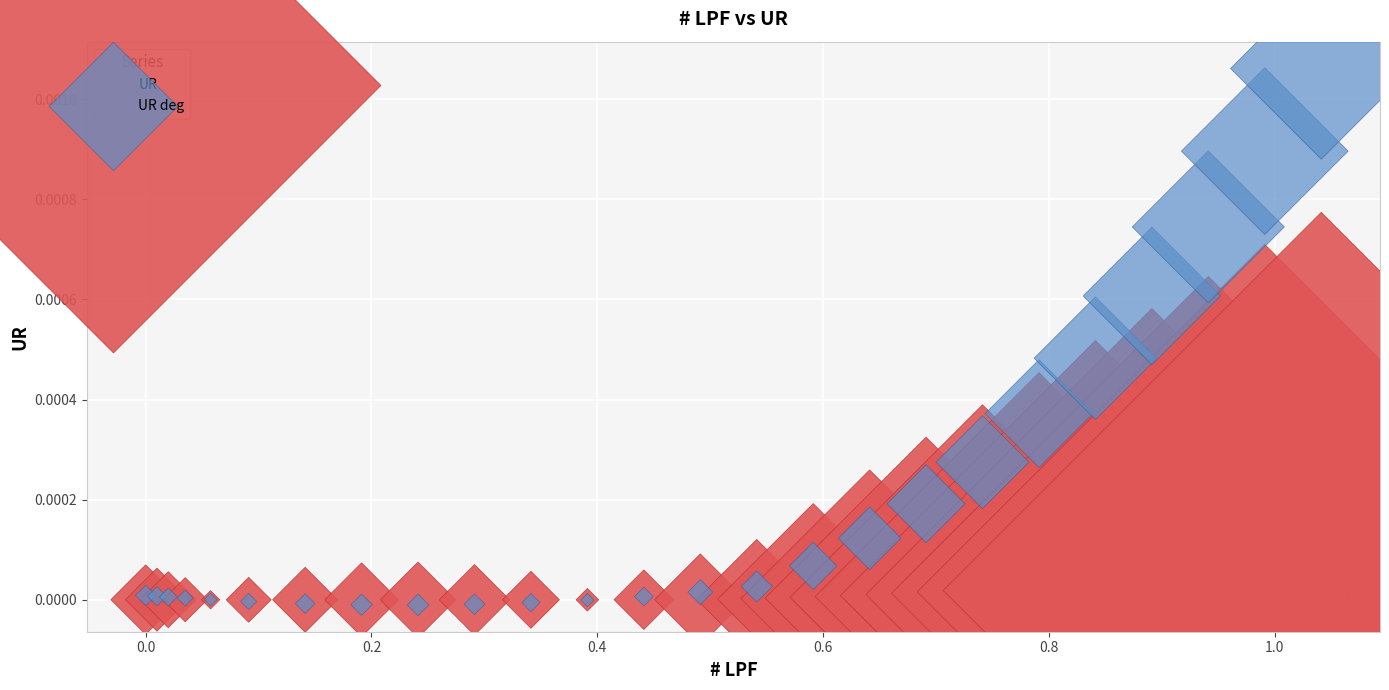

Which series has the largest Y range (max minus min)?

UR deg